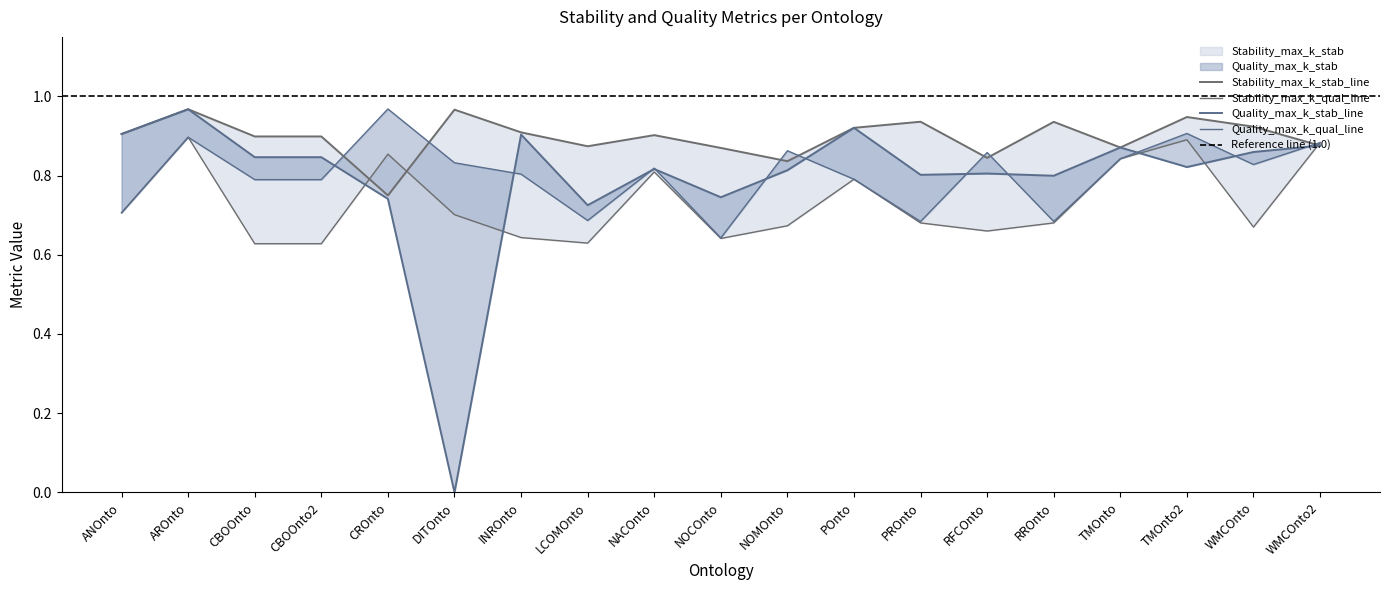

True or false: Stability_max_k_stab and Quality_max_k_stab intersect in this chart.

False